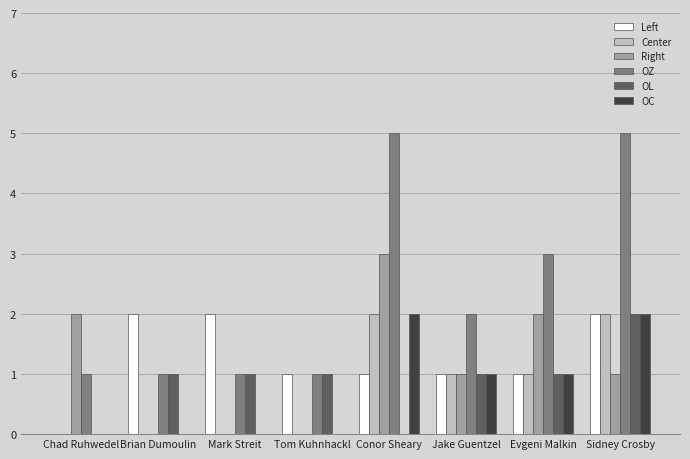

How many groups of bars are there?

8